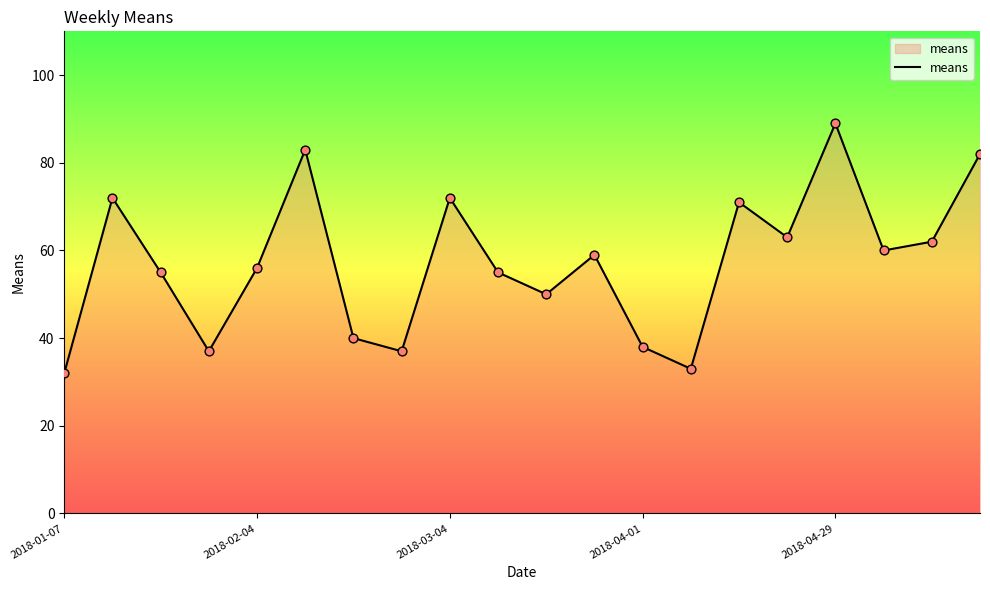

What is the difference between the maximum and minimum values?

57